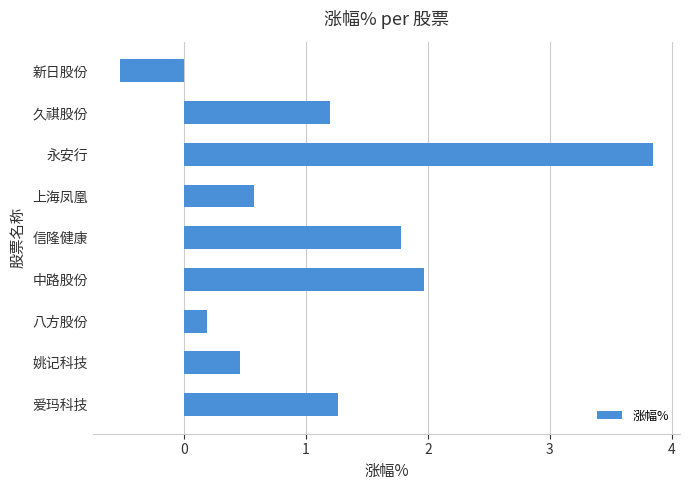

How many bars are there in total?

9